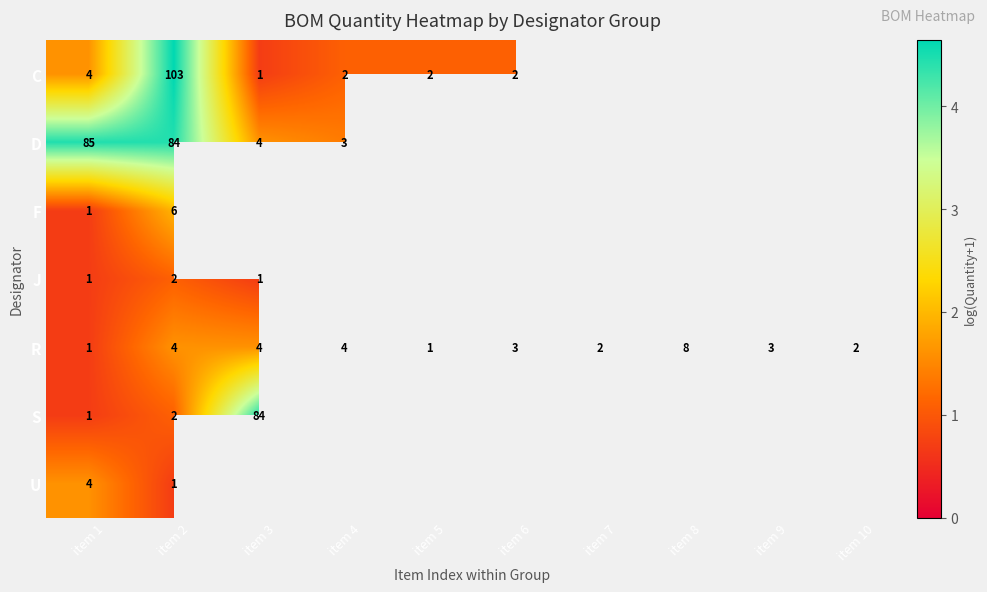

At item 2, list the series in order from smallest to largest.

U, J, S, R, F, D, C